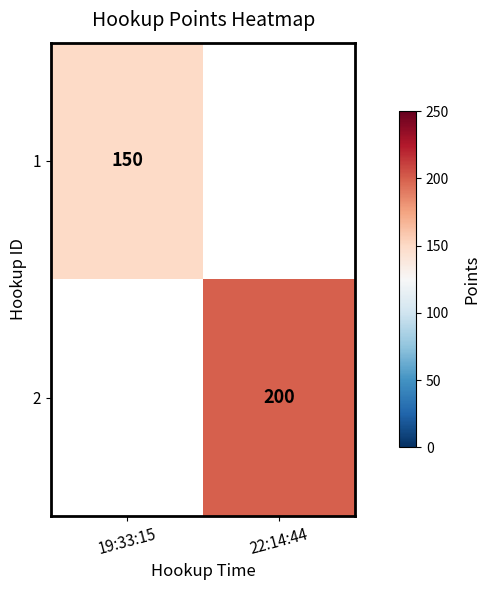

At how many categories does at least one series exceed 150?

1